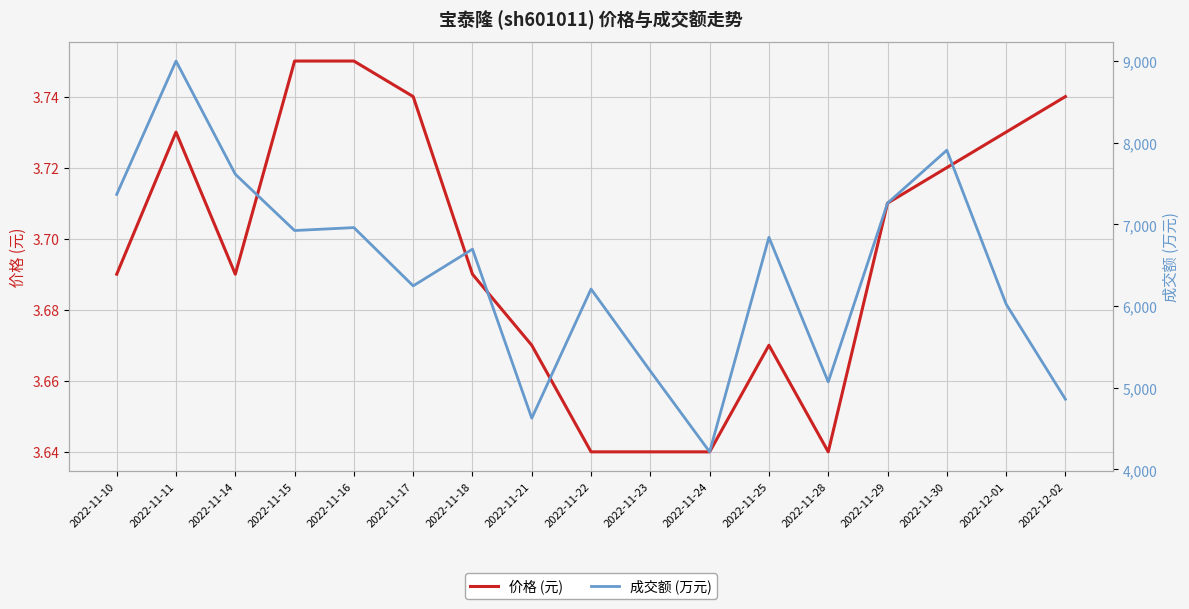

The 成交额 (万元) series shows 4628.0 at 2022-11-21. True or false?

True